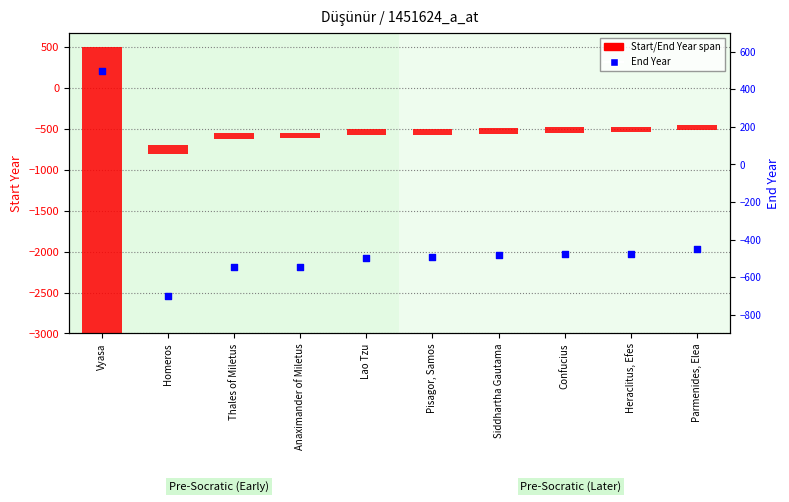

Which series has the largest total across all categories?

Start/End Year span